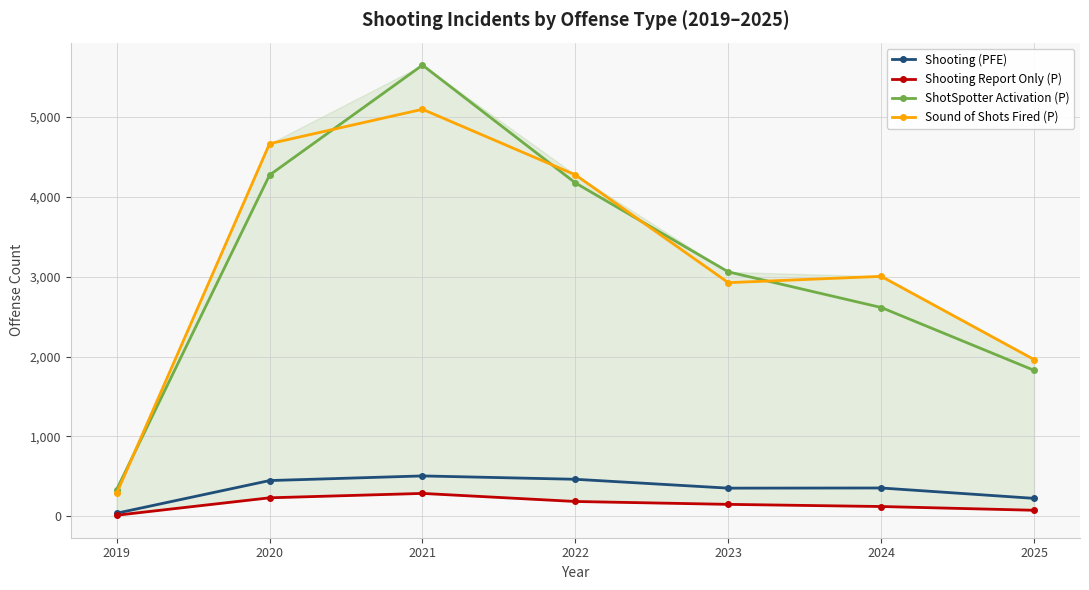

The value of ShotSpotter Activation (P) at 2020 is 4272. True or false?

True